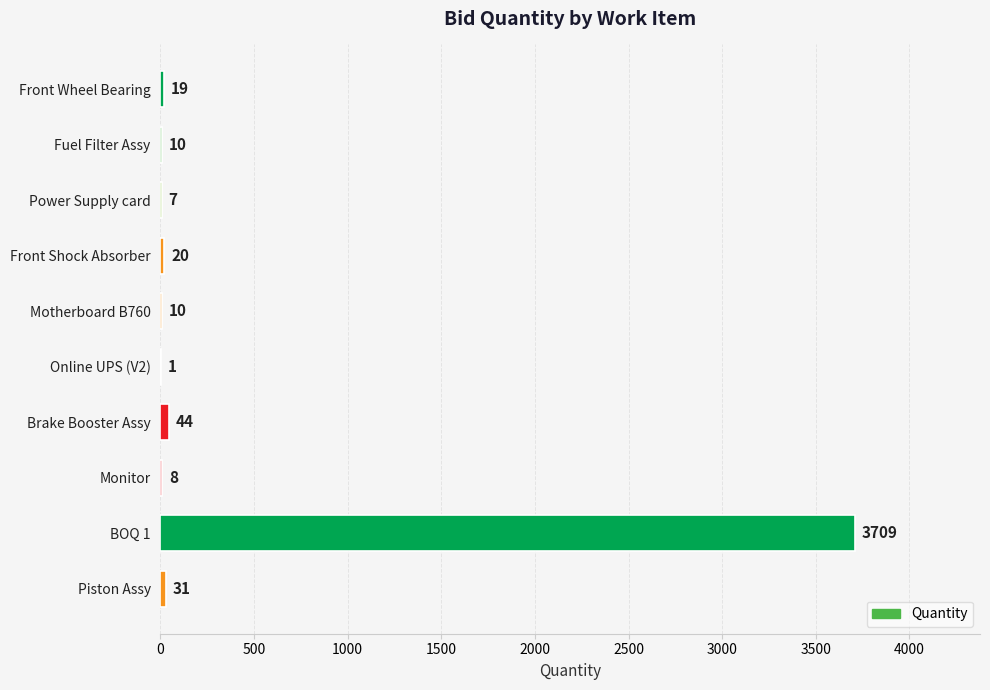

True or false: the data shows 10 at Motherboard B760.

True